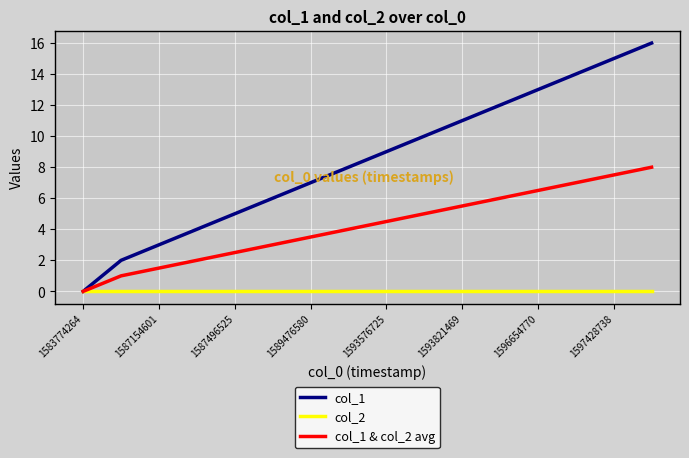

Rank the series by their maximum value, from highest to lowest.

col_1, col_1 & col_2 avg, col_2